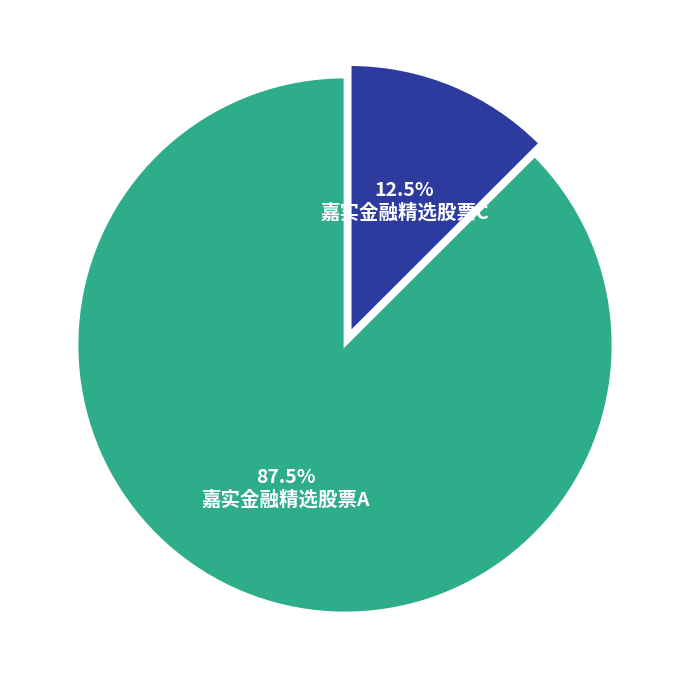

Is there a majority slice in this chart?

Yes